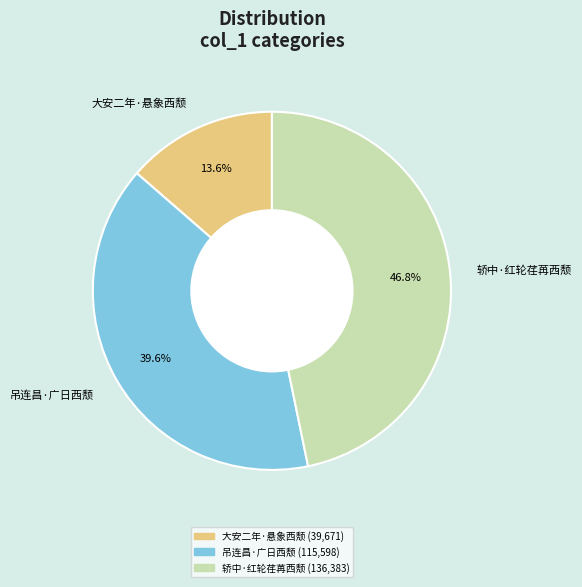

Rank the categories by value from highest to lowest.

轿中·红轮荏苒西颓, 吊连昌·广日西颓, 大安二年·悬象西颓